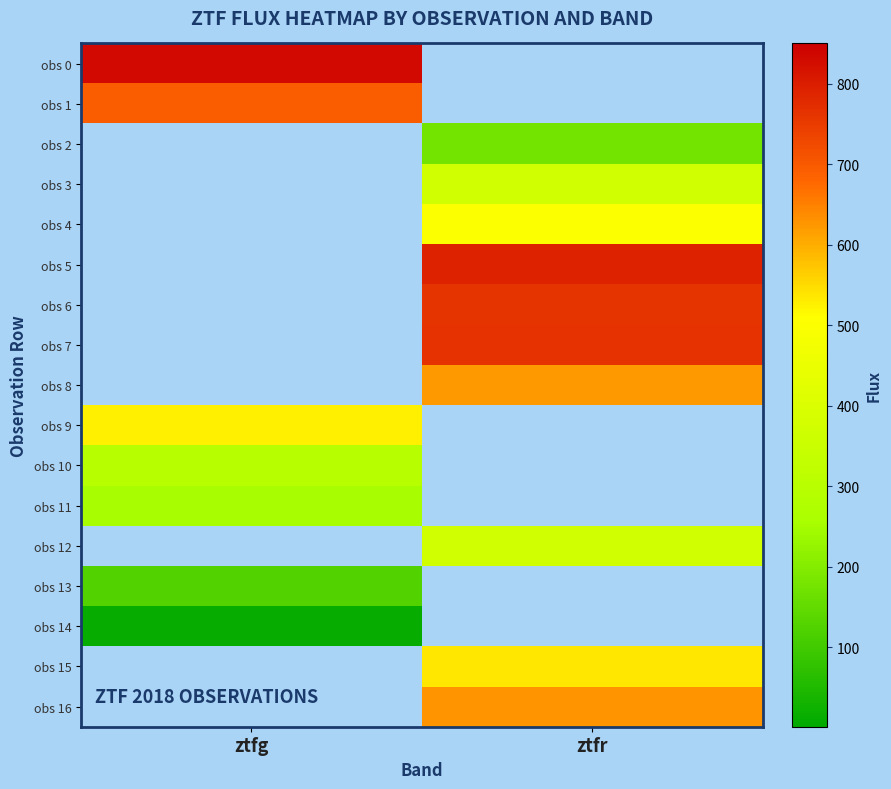

Rank the series by their maximum value, from lowest to highest.

obs 14, obs 13, obs 2, obs 11, obs 10, obs 12, obs 3, obs 4, obs 9, obs 15, obs 8, obs 16, obs 1, obs 6, obs 7, obs 5, obs 0